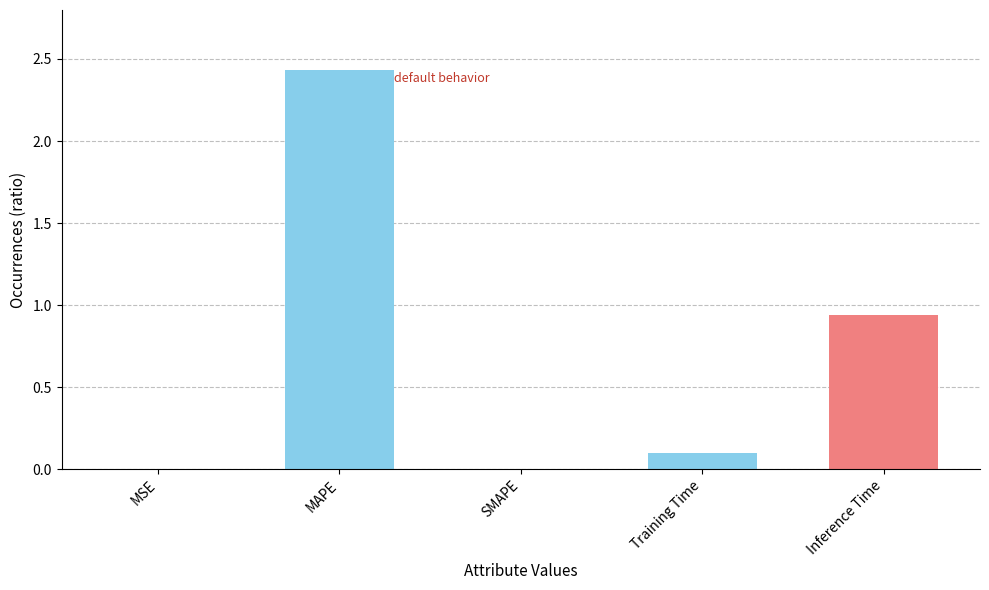

Which label corresponds to the largest value in the chart?

MAPE